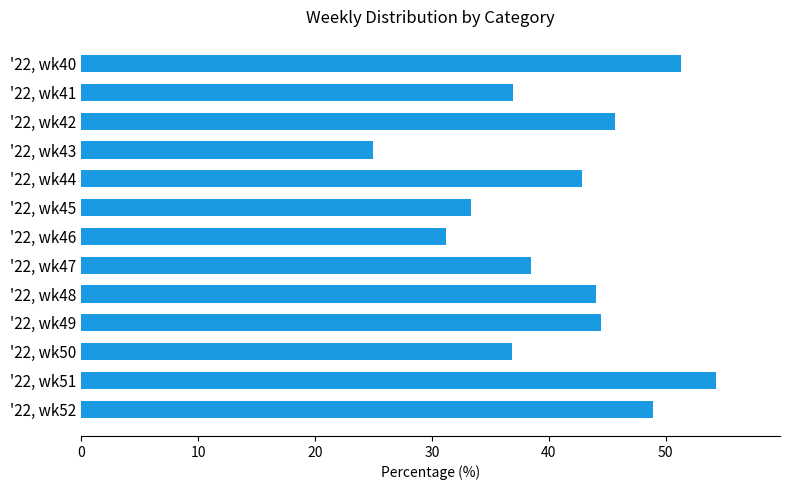

What is the difference between the maximum and minimum values?

29.3